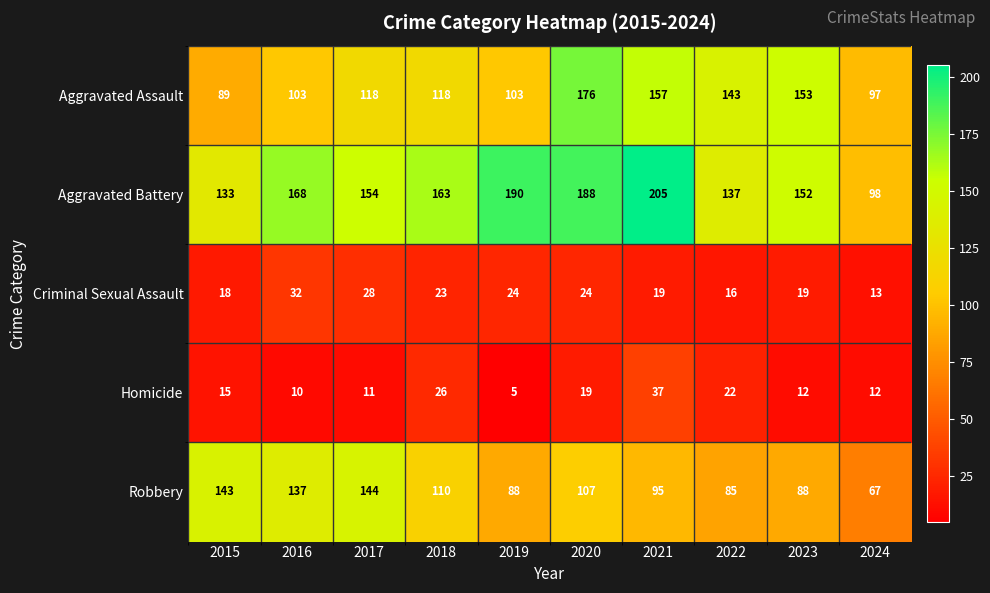

Is it true that Robbery equals 96 at 2017?

False